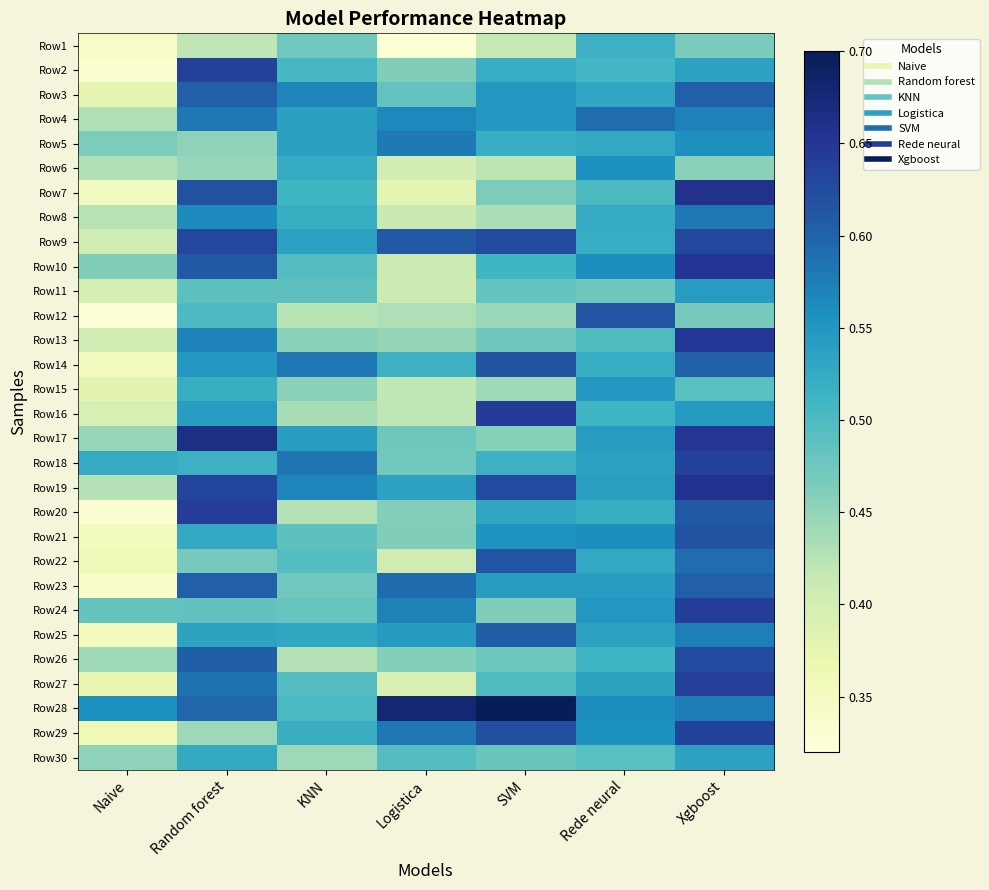

Reading left to right, extract all data points from this chart.

Row1: Naive=0.3	Random forest=0.4	KNN=0.5	Logistica=0.3	SVM=0.4	Rede neural=0.5	Xgboost=0.5
Row2: Naive=0.3	Random forest=0.6	KNN=0.5	Logistica=0.5	SVM=0.5	Rede neural=0.5	Xgboost=0.5
Row3: Naive=0.4	Random forest=0.6	KNN=0.6	Logistica=0.5	SVM=0.5	Rede neural=0.5	Xgboost=0.6
Row4: Naive=0.4	Random forest=0.6	KNN=0.5	Logistica=0.6	SVM=0.5	Rede neural=0.6	Xgboost=0.6
Row5: Naive=0.5	Random forest=0.5	KNN=0.5	Logistica=0.6	SVM=0.5	Rede neural=0.5	Xgboost=0.6
Row6: Naive=0.4	Random forest=0.4	KNN=0.5	Logistica=0.4	SVM=0.4	Rede neural=0.6	Xgboost=0.5
Row7: Naive=0.4	Random forest=0.6	KNN=0.5	Logistica=0.4	SVM=0.5	Rede neural=0.5	Xgboost=0.7
Row8: Naive=0.4	Random forest=0.6	KNN=0.5	Logistica=0.4	SVM=0.4	Rede neural=0.5	Xgboost=0.6
Row9: Naive=0.4	Random forest=0.6	KNN=0.5	Logistica=0.6	SVM=0.6	Rede neural=0.5	Xgboost=0.6
Row10: Naive=0.5	Random forest=0.6	KNN=0.5	Logistica=0.4	SVM=0.5	Rede neural=0.6	Xgboost=0.7
Row11: Naive=0.4	Random forest=0.5	KNN=0.5	Logistica=0.4	SVM=0.5	Rede neural=0.5	Xgboost=0.5
Row12: Naive=0.3	Random forest=0.5	KNN=0.4	Logistica=0.4	SVM=0.4	Rede neural=0.6	Xgboost=0.5
Row13: Naive=0.4	Random forest=0.6	KNN=0.5	Logistica=0.4	SVM=0.5	Rede neural=0.5	Xgboost=0.6
Row14: Naive=0.4	Random forest=0.5	KNN=0.6	Logistica=0.5	SVM=0.6	Rede neural=0.5	Xgboost=0.6
Row15: Naive=0.4	Random forest=0.5	KNN=0.5	Logistica=0.4	SVM=0.4	Rede neural=0.5	Xgboost=0.5
Row16: Naive=0.4	Random forest=0.5	KNN=0.4	Logistica=0.4	SVM=0.6	Rede neural=0.5	Xgboost=0.5
Row17: Naive=0.4	Random forest=0.7	KNN=0.5	Logistica=0.5	SVM=0.5	Rede neural=0.5	Xgboost=0.7
Row18: Naive=0.5	Random forest=0.5	KNN=0.6	Logistica=0.5	SVM=0.5	Rede neural=0.5	Xgboost=0.6
Row19: Naive=0.4	Random forest=0.6	KNN=0.6	Logistica=0.5	SVM=0.6	Rede neural=0.5	Xgboost=0.7
Row20: Naive=0.3	Random forest=0.6	KNN=0.4	Logistica=0.5	SVM=0.5	Rede neural=0.5	Xgboost=0.6
Row21: Naive=0.4	Random forest=0.5	KNN=0.5	Logistica=0.5	SVM=0.6	Rede neural=0.6	Xgboost=0.6
Row22: Naive=0.4	Random forest=0.5	KNN=0.5	Logistica=0.4	SVM=0.6	Rede neural=0.5	Xgboost=0.6
Row23: Naive=0.3	Random forest=0.6	KNN=0.5	Logistica=0.6	SVM=0.5	Rede neural=0.5	Xgboost=0.6
Row24: Naive=0.5	Random forest=0.5	KNN=0.5	Logistica=0.6	SVM=0.5	Rede neural=0.5	Xgboost=0.6
Row25: Naive=0.4	Random forest=0.5	KNN=0.5	Logistica=0.5	SVM=0.6	Rede neural=0.5	Xgboost=0.6
Row26: Naive=0.4	Random forest=0.6	KNN=0.4	Logistica=0.5	SVM=0.5	Rede neural=0.5	Xgboost=0.6
Row27: Naive=0.4	Random forest=0.6	KNN=0.5	Logistica=0.4	SVM=0.5	Rede neural=0.5	Xgboost=0.6
Row28: Naive=0.6	Random forest=0.6	KNN=0.5	Logistica=0.7	SVM=0.7	Rede neural=0.6	Xgboost=0.6
Row29: Naive=0.4	Random forest=0.4	KNN=0.5	Logistica=0.6	SVM=0.6	Rede neural=0.6	Xgboost=0.6
Row30: Naive=0.5	Random forest=0.5	KNN=0.4	Logistica=0.5	SVM=0.5	Rede neural=0.5	Xgboost=0.5